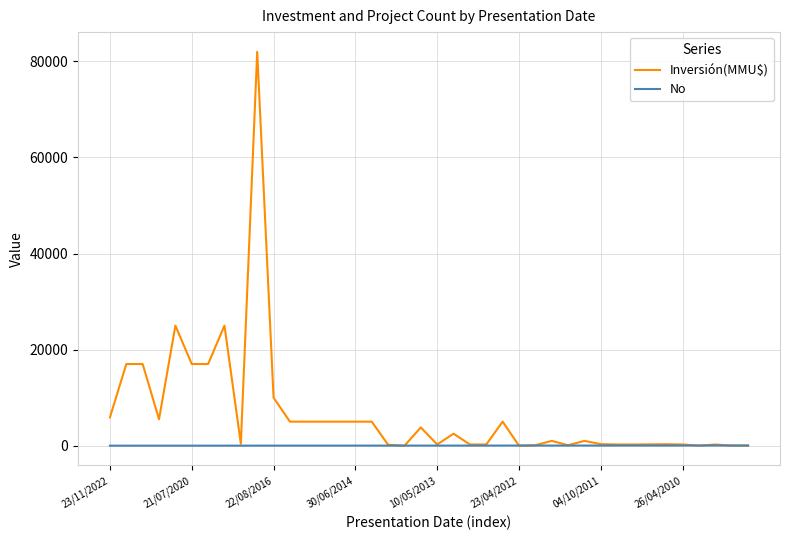

After their last crossing, which series has the higher values: Inversión(MMU$) or No?

No